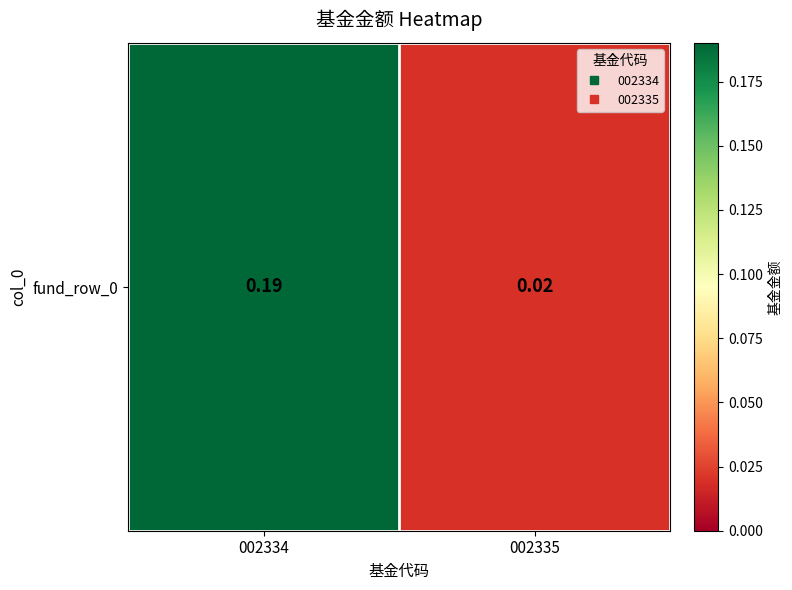

Reading right to left, list all the values displayed in this chart.

002335=0.0	002334=0.2